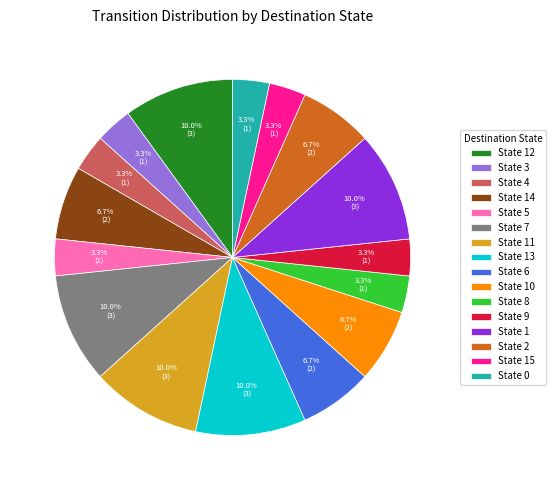

Do State 9 and State 0 together represent more than half of the pie?

No